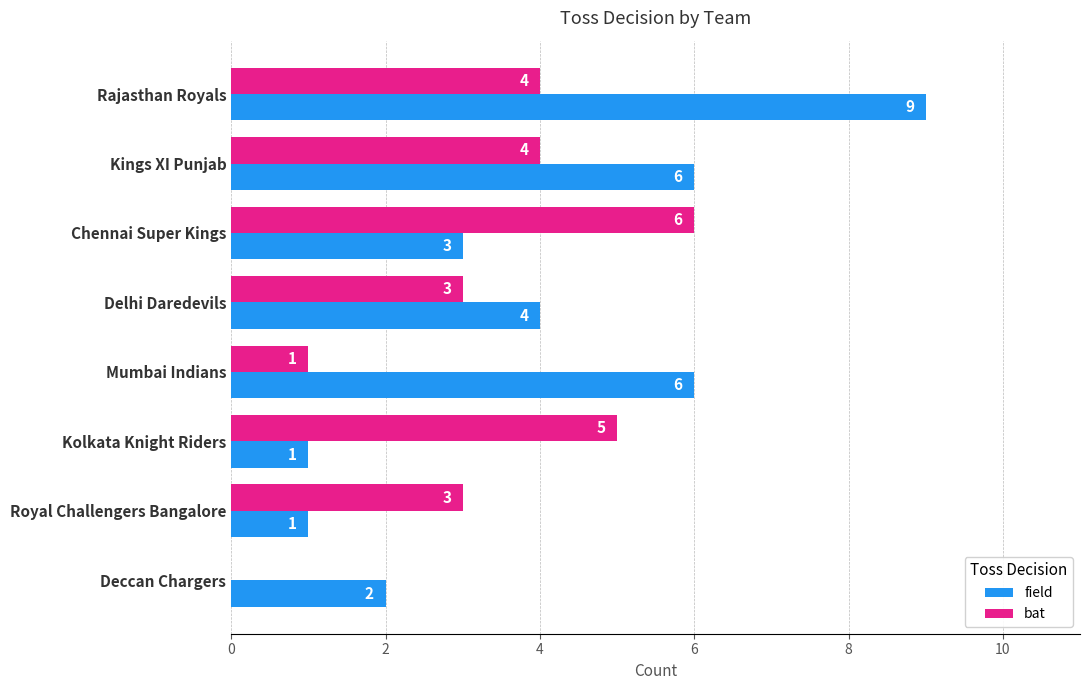

Which label corresponds to the largest value in the chart?

Rajasthan Royals